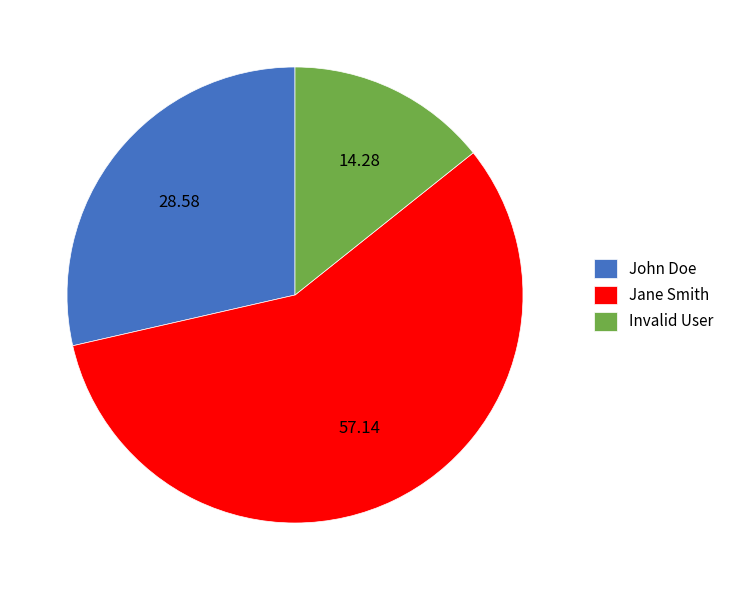

Do John Doe and Invalid User together represent more than half of the pie?

No